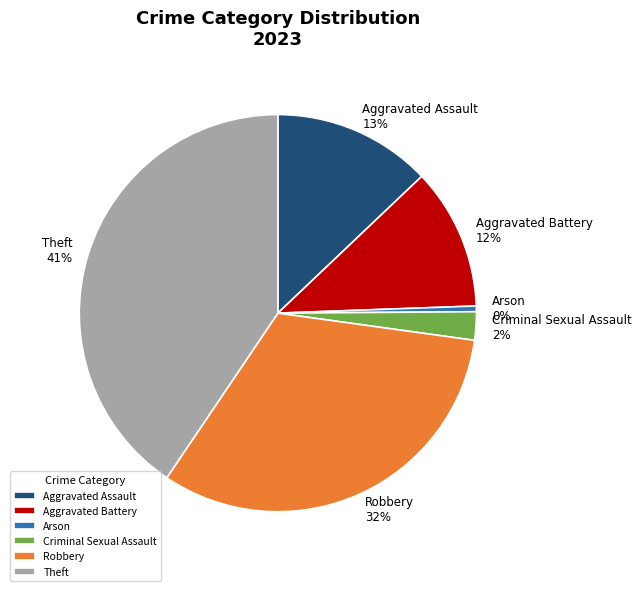

True or false: Theft accounts for 41% of the total.

True